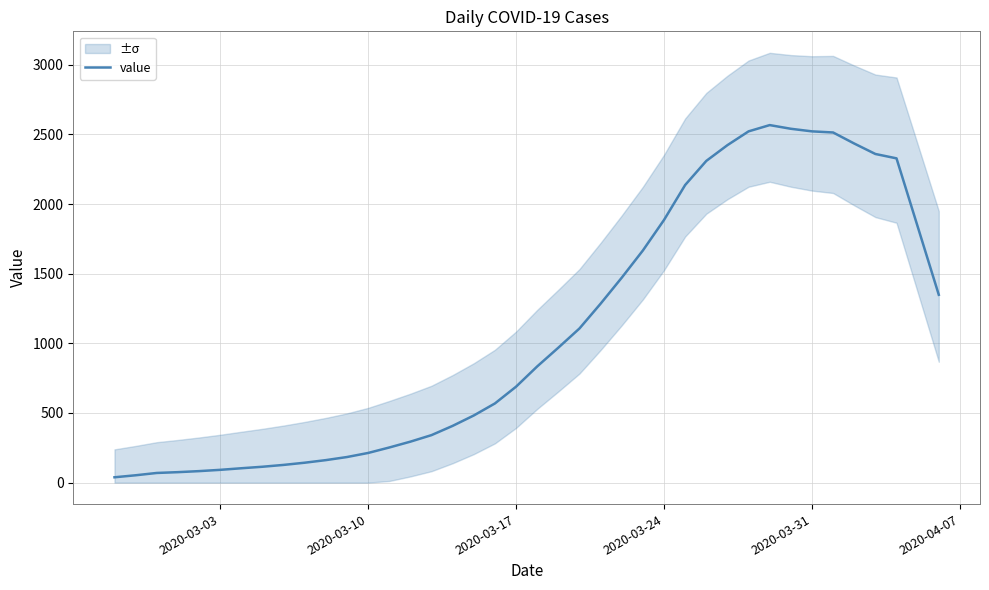

The value of value at 2020-03-03 is 91.6. True or false?

True